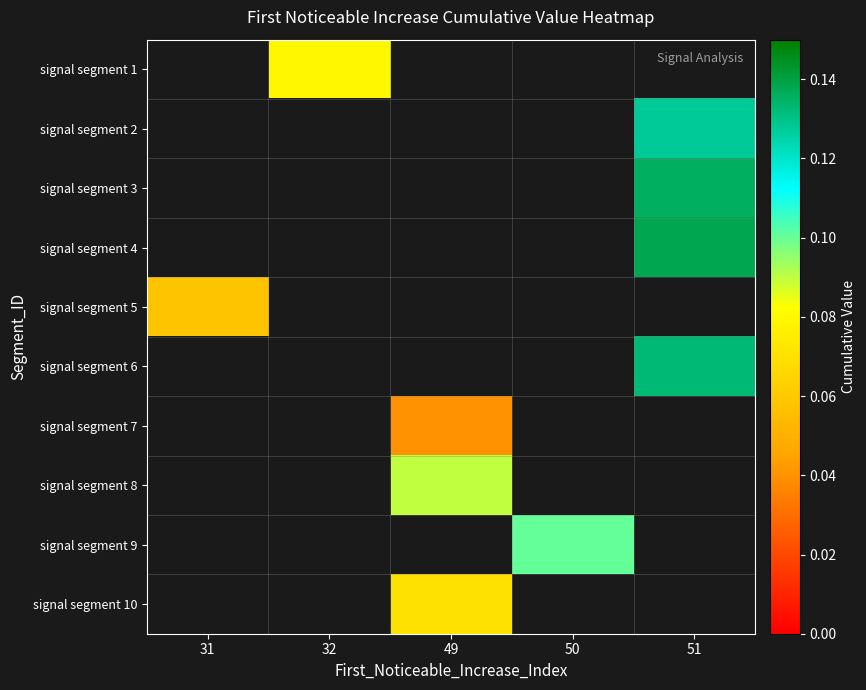

Is it true that signal segment 8 equals 0.1 at 49?

True